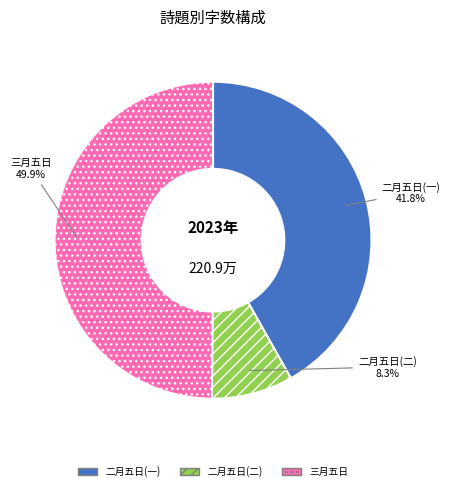

Count the number of slices in the pie.

3